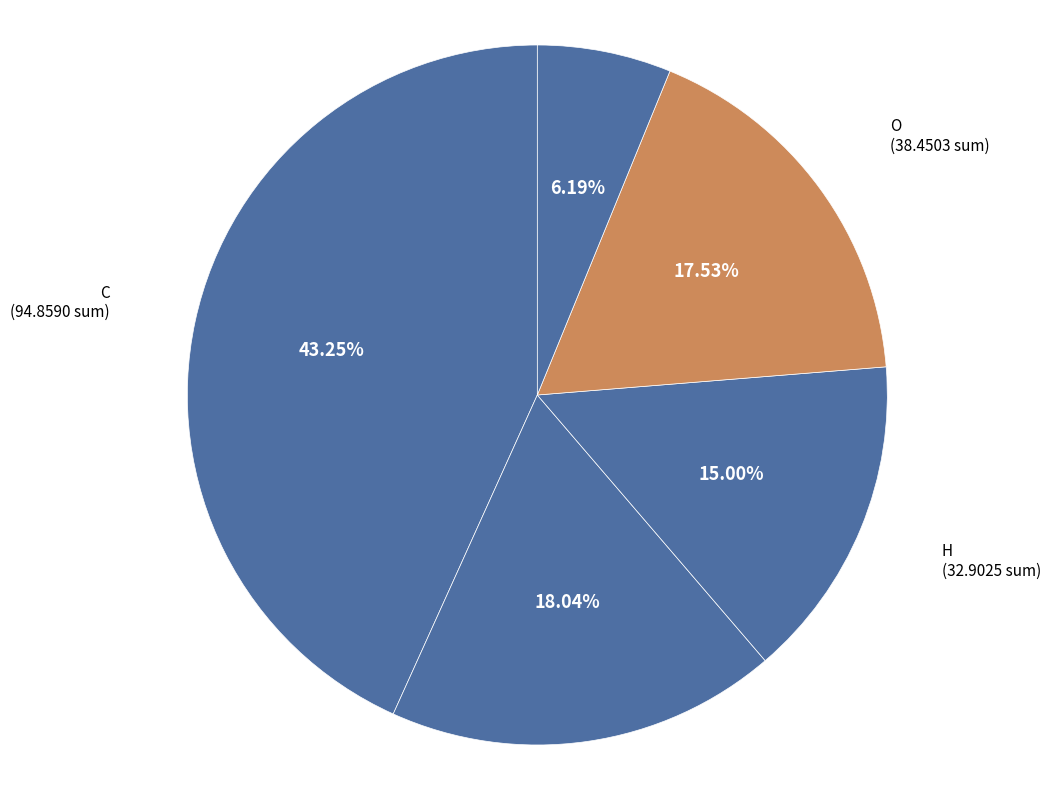

To the nearest percent, what is the average slice percentage?

20%